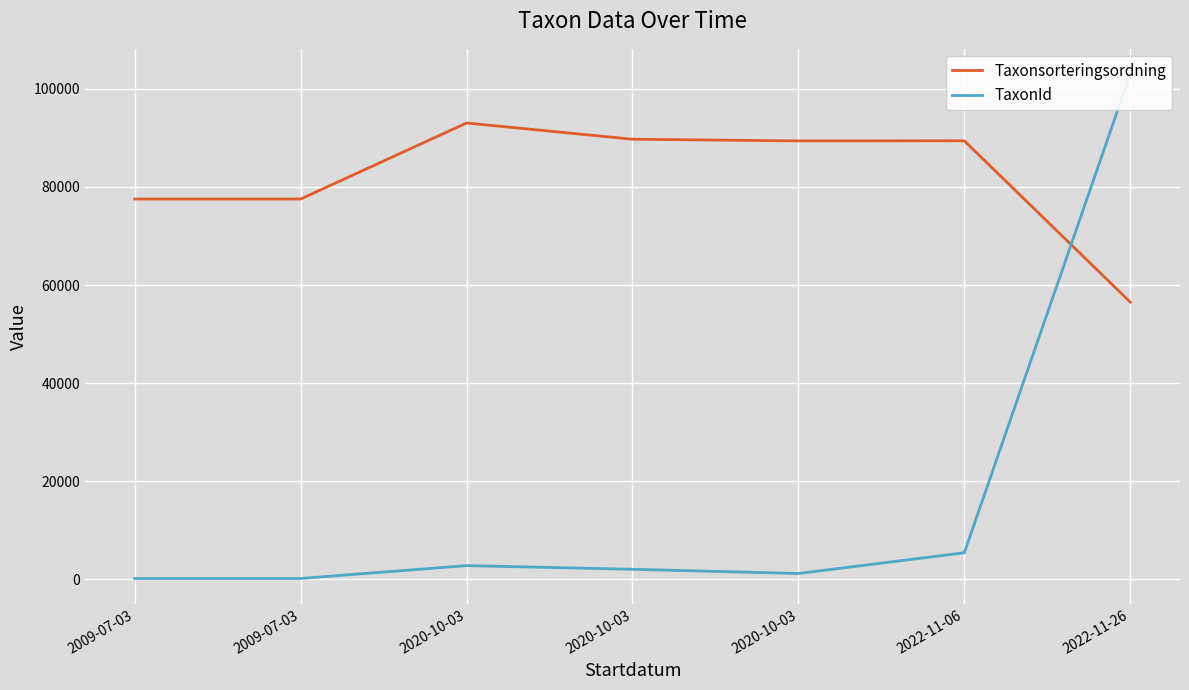

What is the total value across all series at 2022-11-26?

159561